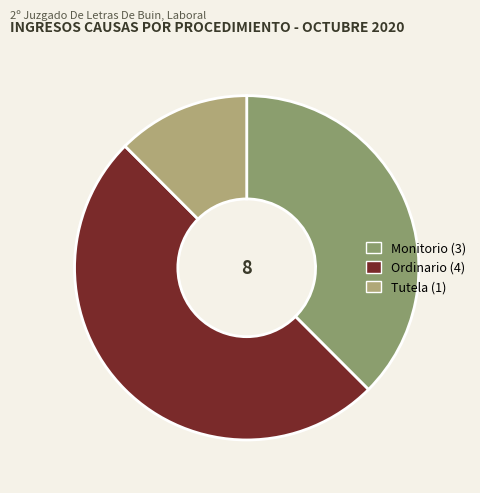

To the nearest percent, what percentage of the pie is Monitorio?

38%